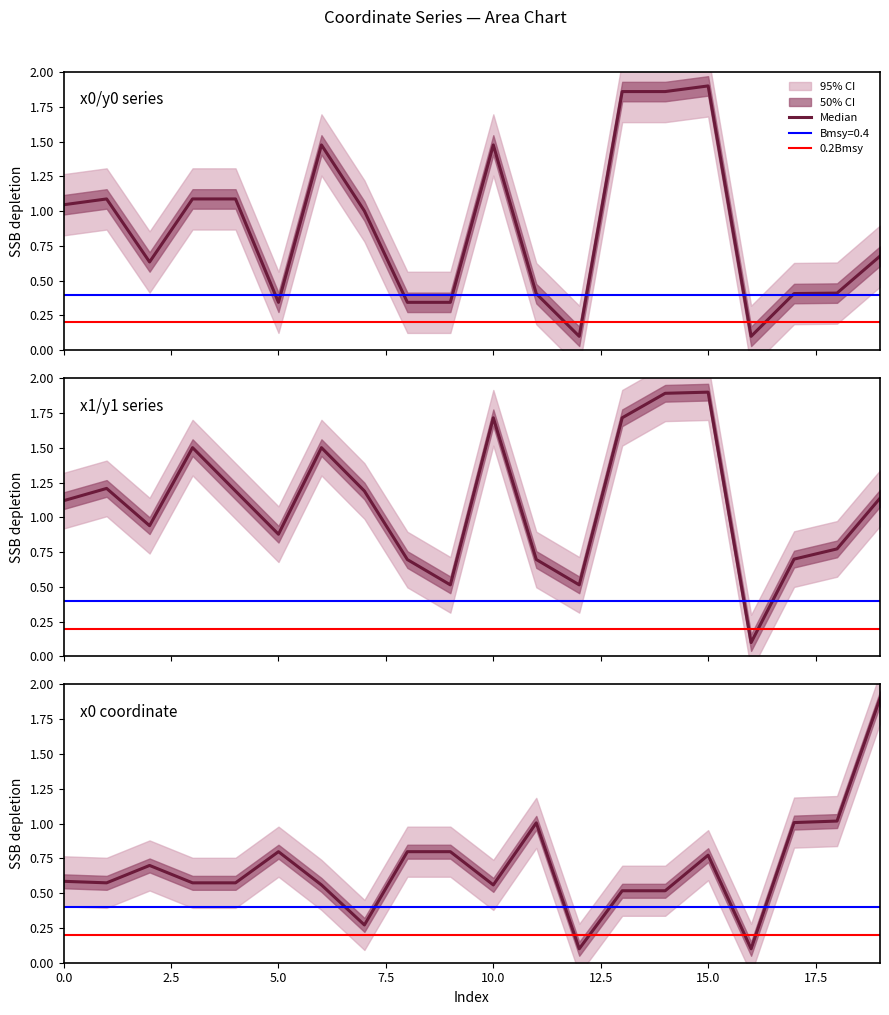

How many interior local valleys does the y1 series have?

5